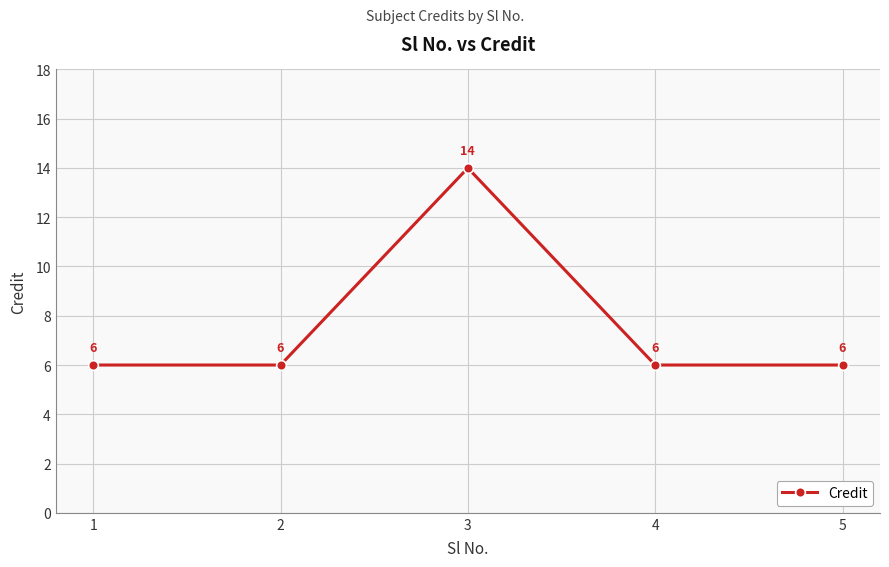

Count the values in the range 6 to 7.

4